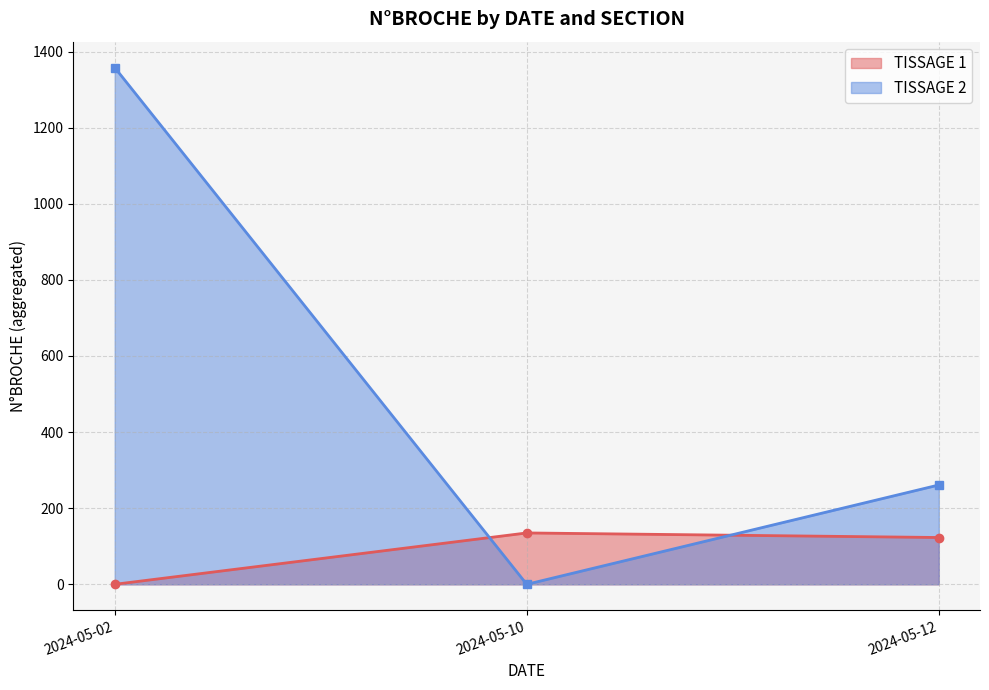

The TISSAGE 2 series shows 487 at 2024-05-10. True or false?

False